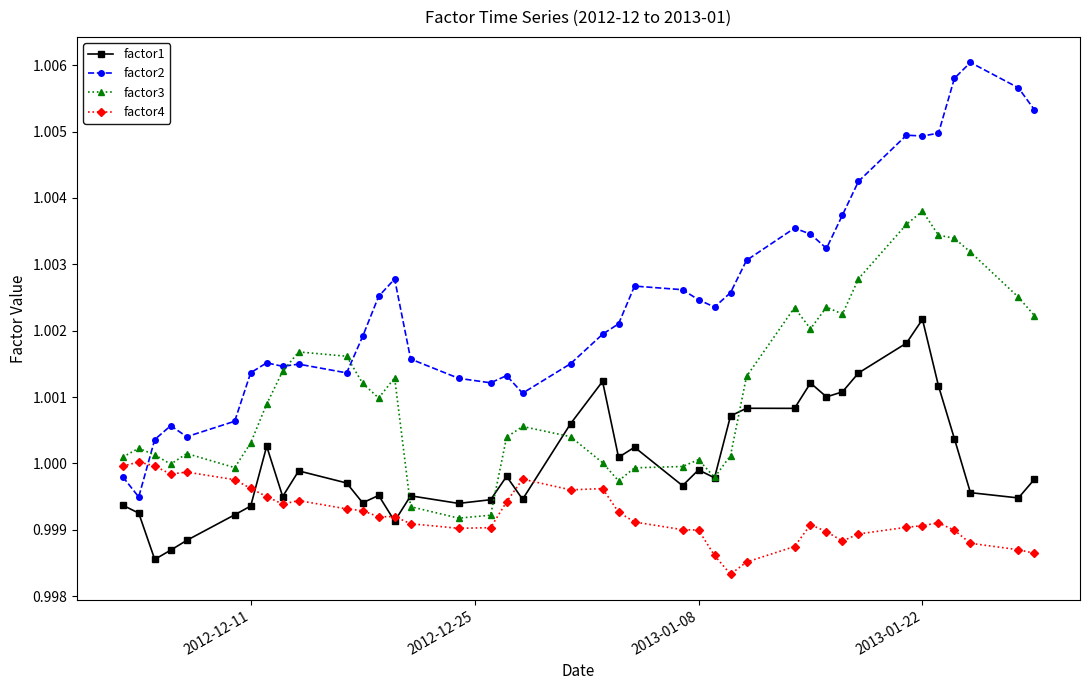

True or false: factor2 and factor1 cross at least once.

False